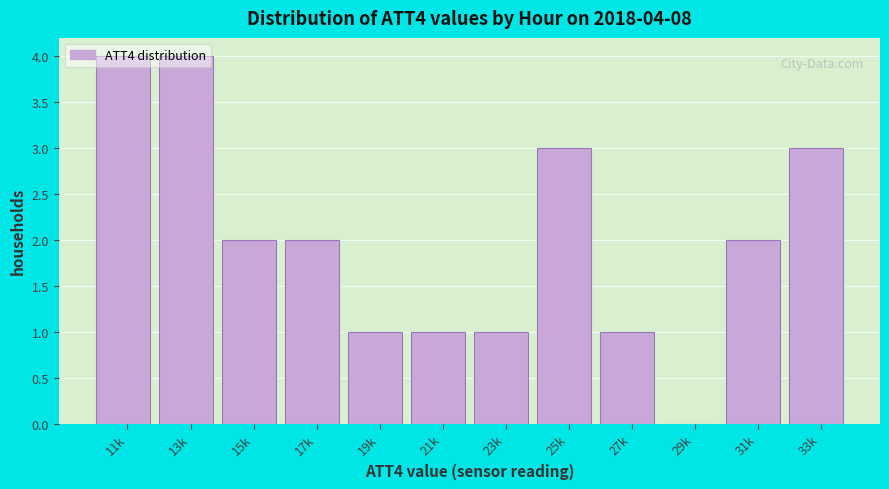

What is the greatest value displayed?

4